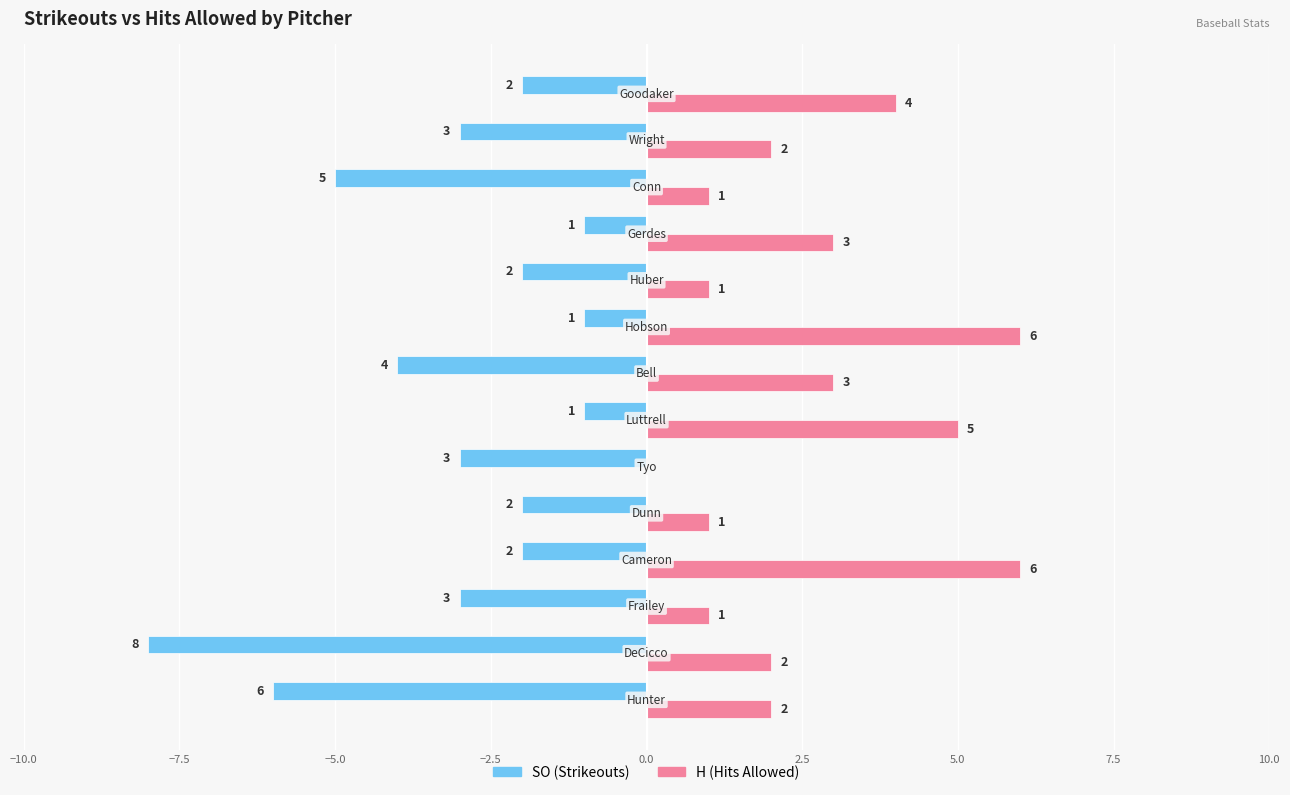

How many SO (Strikeouts) values are between -4 and -2?

8